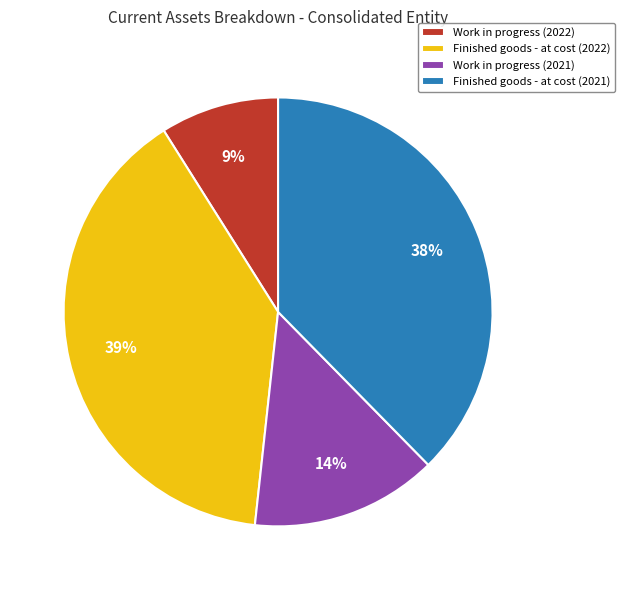

Rank the categories by value from lowest to highest.

Work in progress (2022), Work in progress (2021), Finished goods - at cost (2021), Finished goods - at cost (2022)